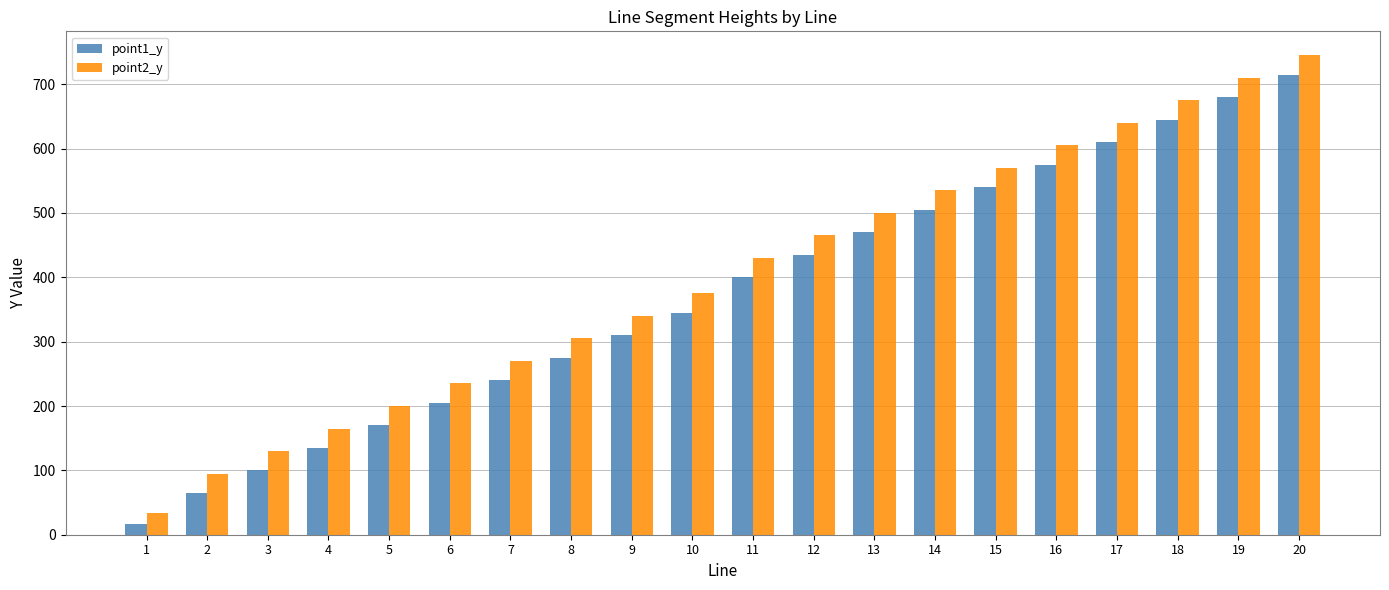

Is it true that point1_y equals 410 at 19?

False